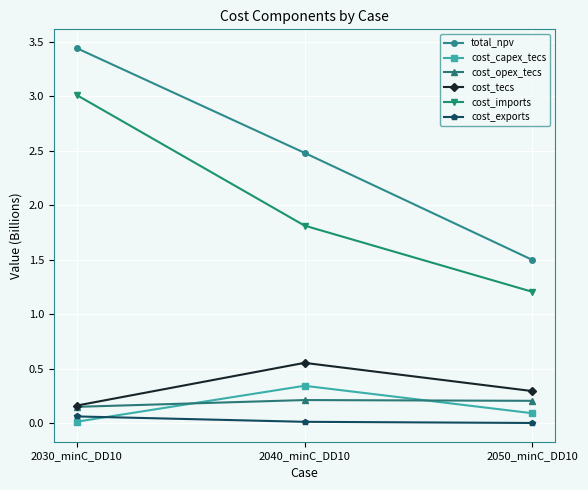

What is the label of the 2nd point from the right?

2040_minC_DD10